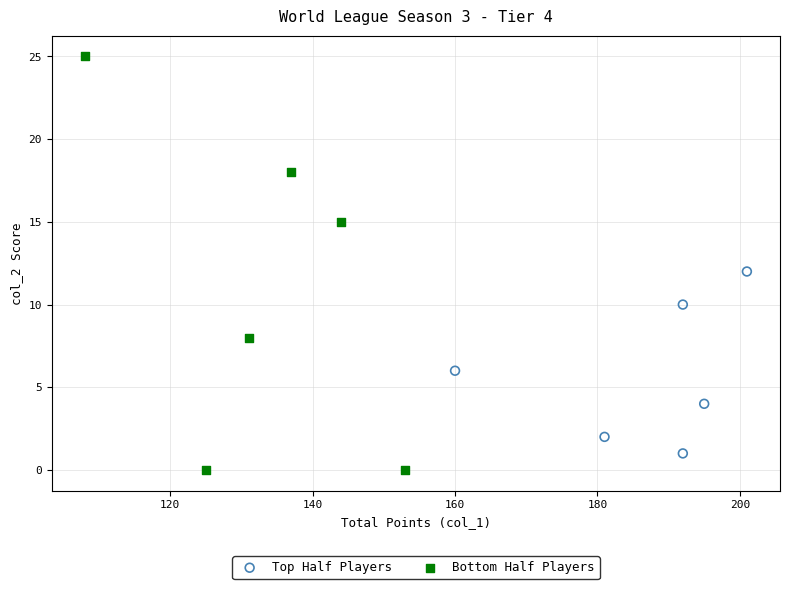

Which series contains the highest Y value?

Bottom Half Players